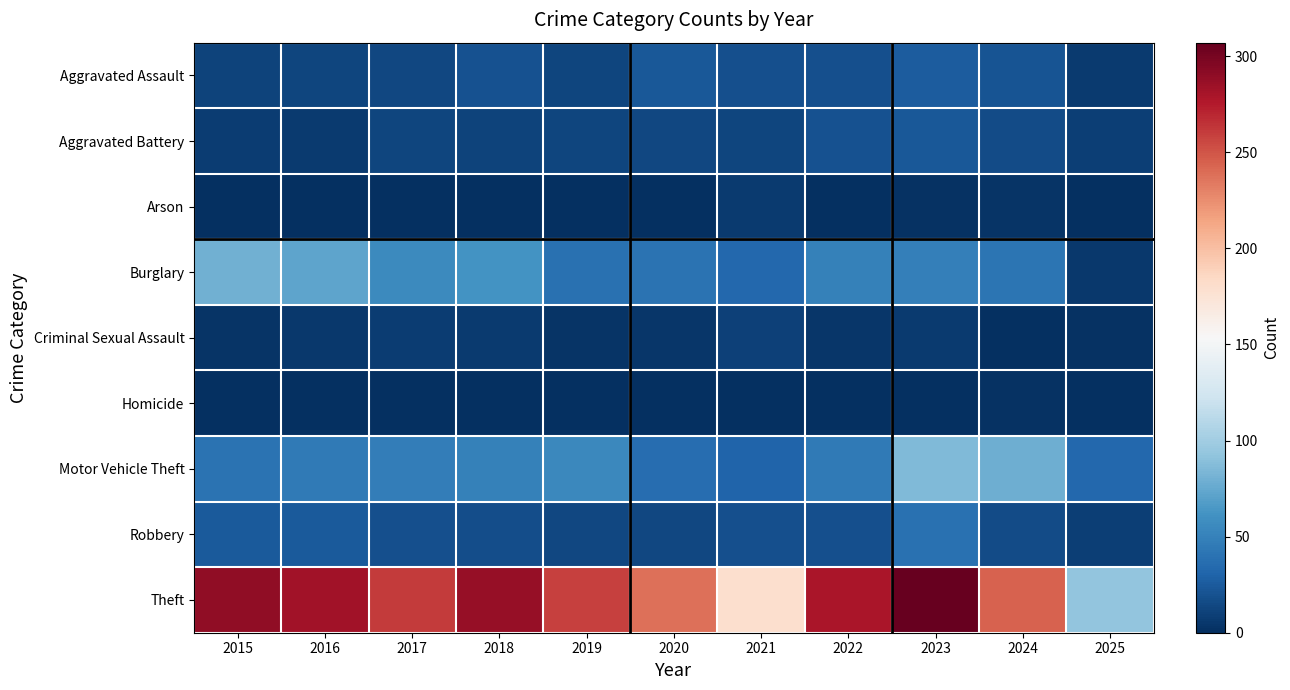

What is the difference between the highest and lowest values at 2020?

238